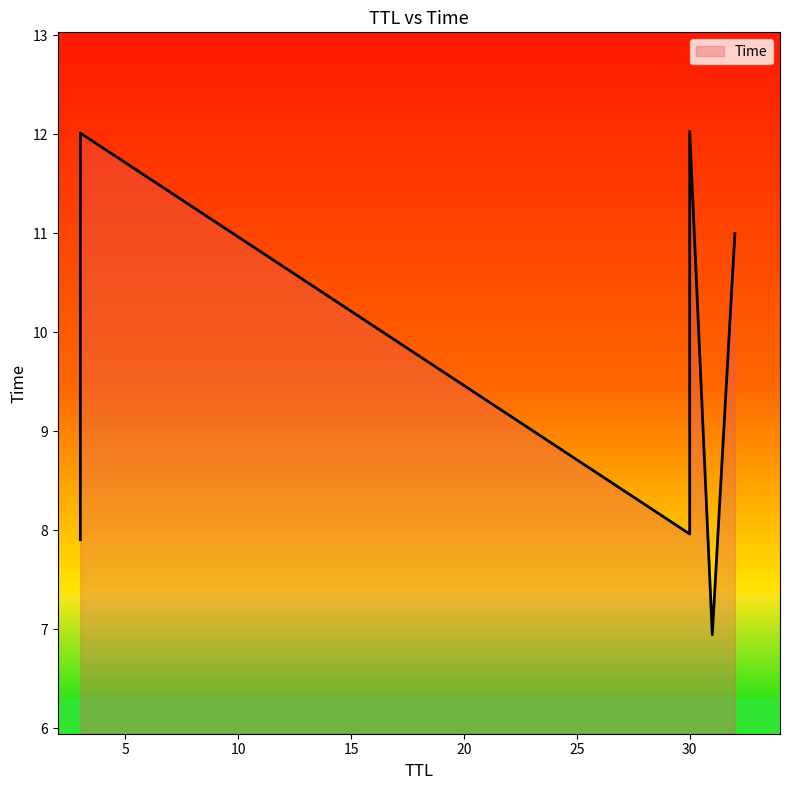

What is the sum of all values?

57.9